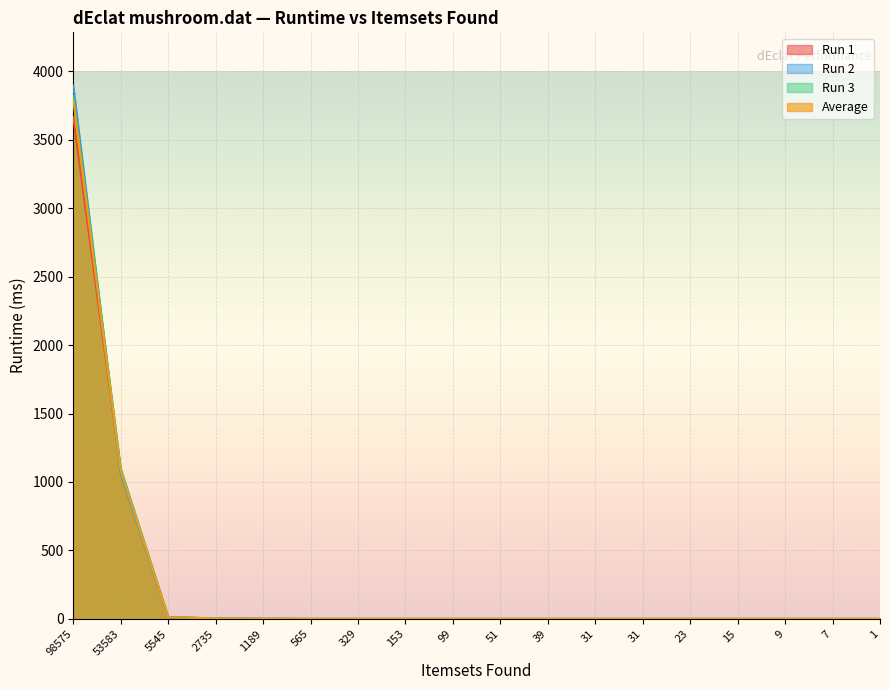

Is the value of Average at 153 greater than the value of Run 1 at 5545?

No